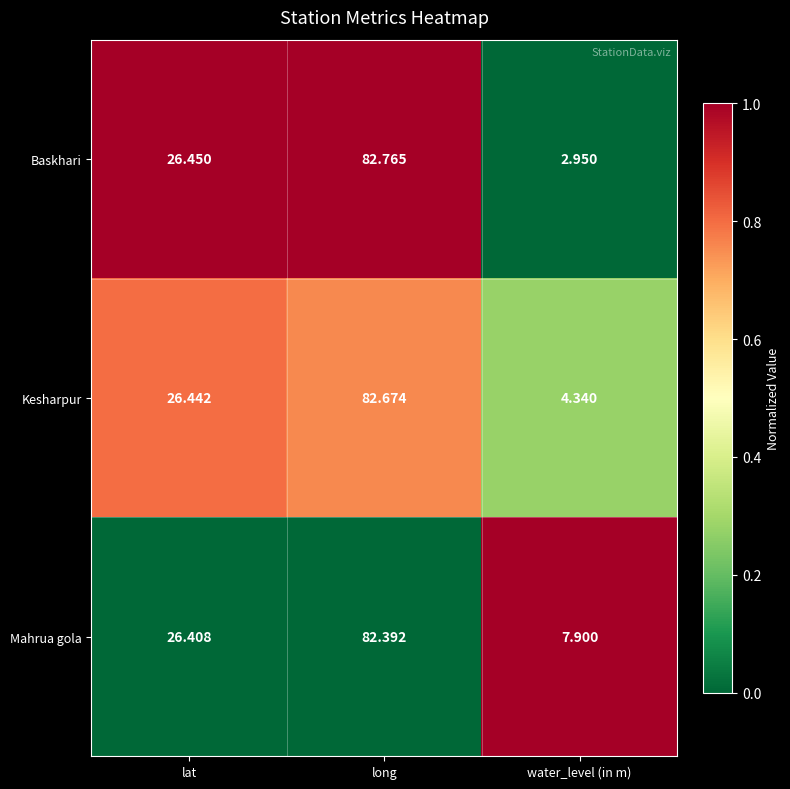

List the series in order of their peak value, lowest first.

Mahrua gola, Kesharpur, Baskhari